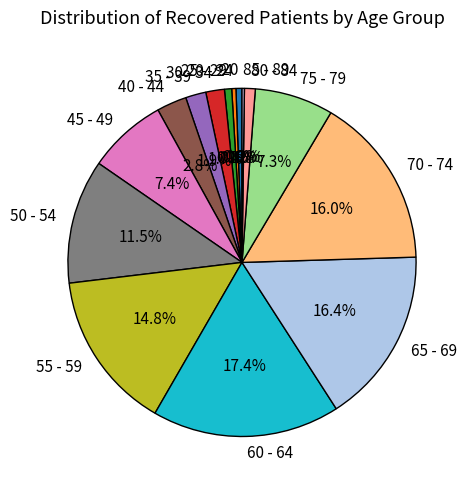

Does any single category account for the majority?

No